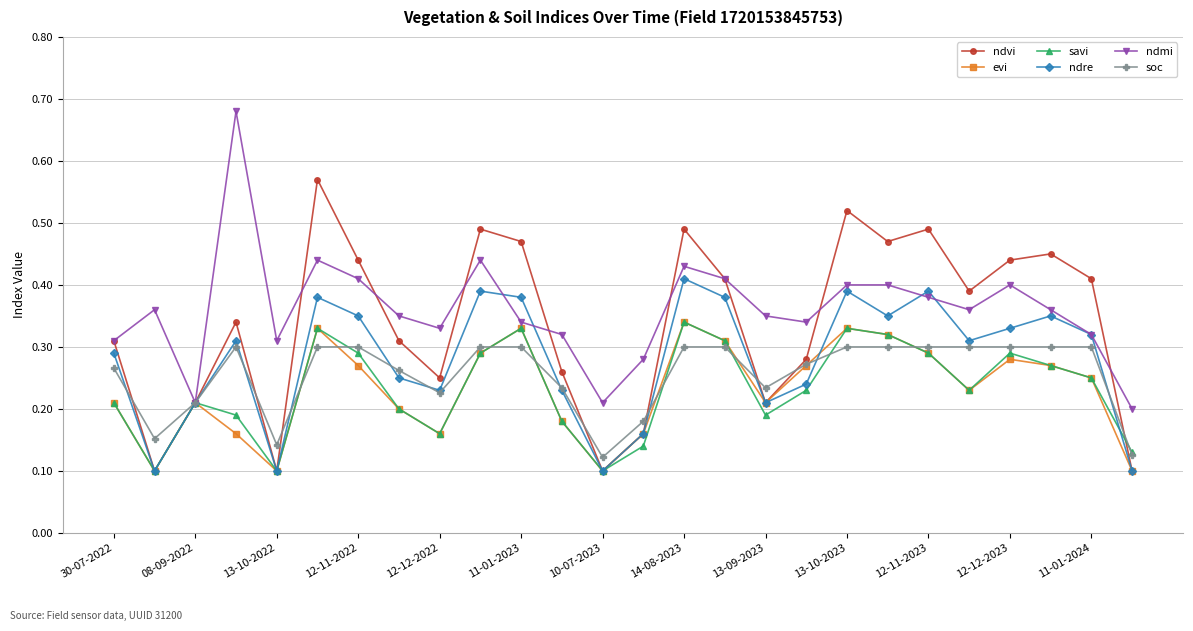

Count the ndmi values in the range 0 to 1.

26